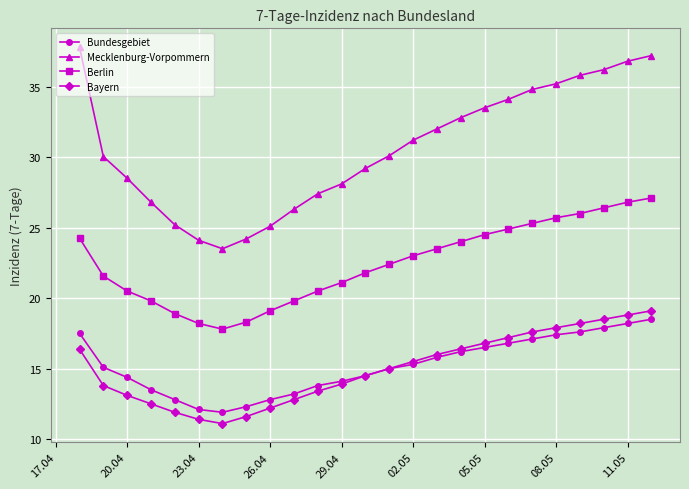

True or false: Bayern and Mecklenburg-Vorpommern intersect in this chart.

False